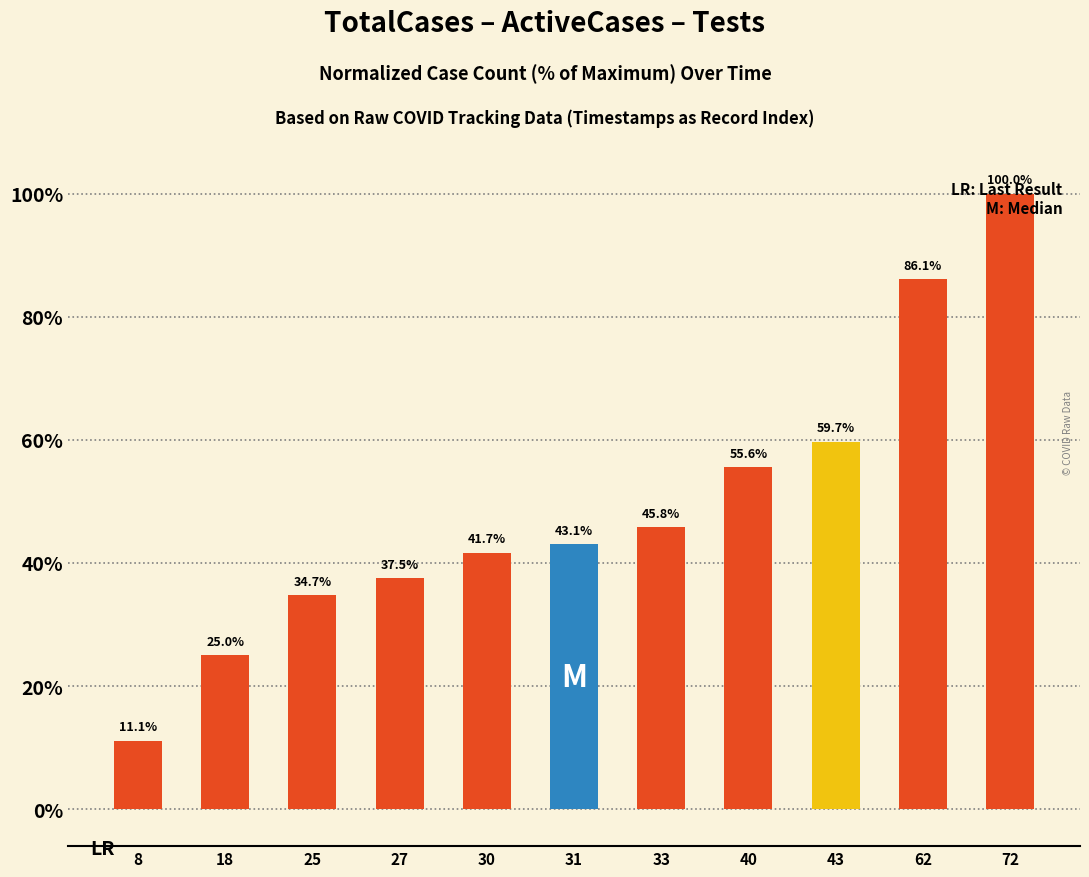

Count the number of values greater than 43.

6